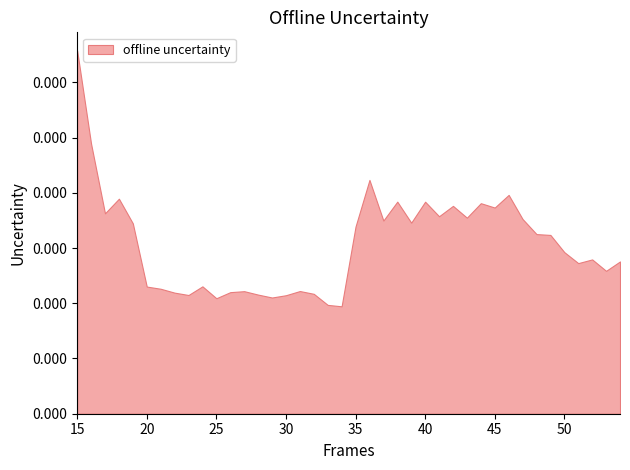

Rank the categories by value from lowest to highest.

34, 33, 25, 29, 30, 23, 28, 32, 22, 26, 27, 31, 21, 20, 24, 53, 51, 54, 52, 50, 49, 48, 35, 19, 39, 37, 47, 43, 41, 17, 45, 42, 44, 40, 38, 18, 46, 36, 16, 15